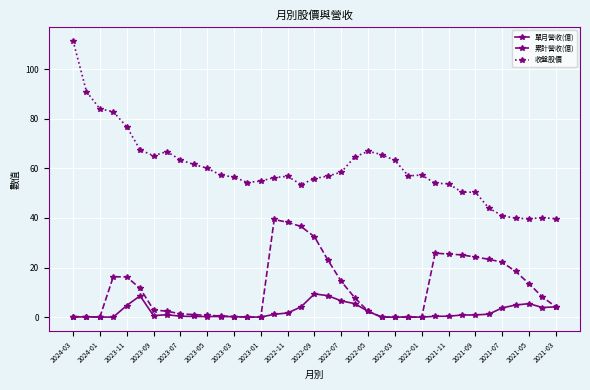

How many data points does each series have?

37